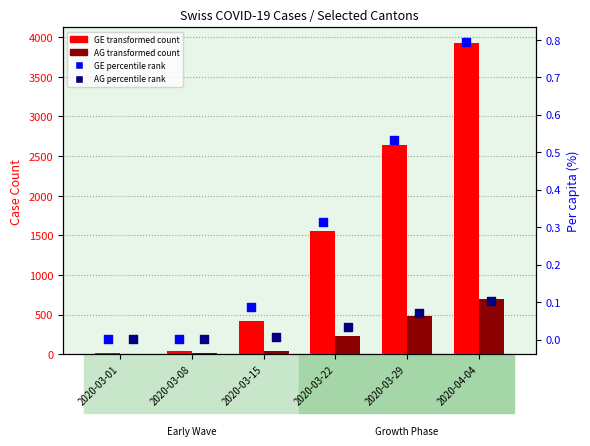

What is the total value across all series at 2020-03-01?

13.0